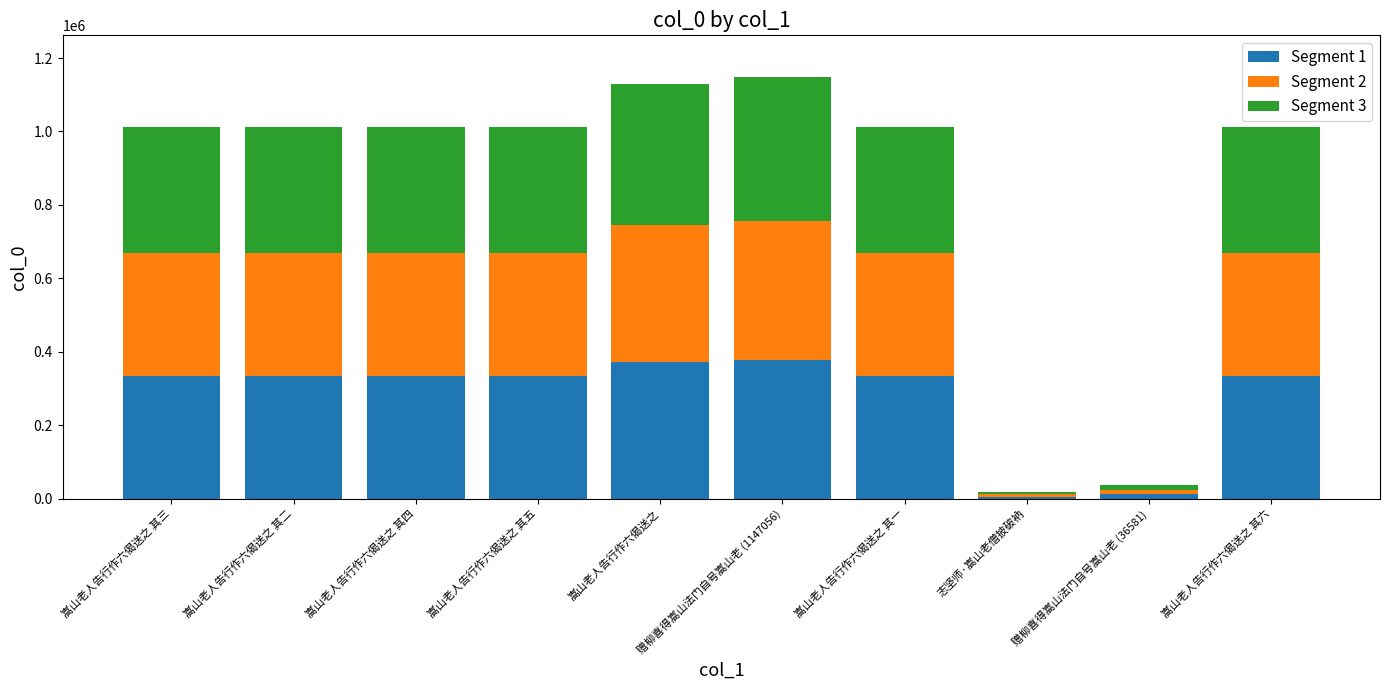

The Segment 1 series shows 183919 at 嵩山老人告行作六偈送之 其五. True or false?

False